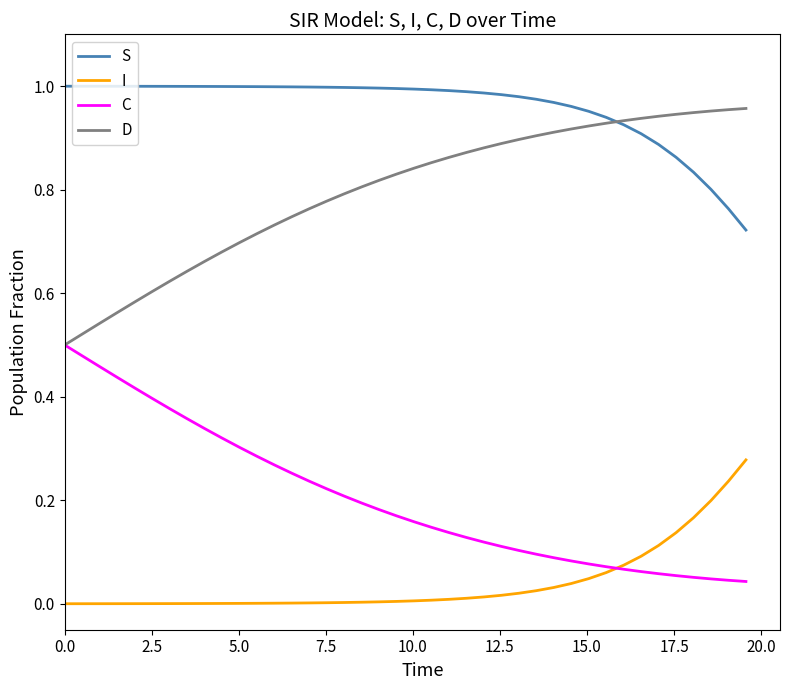

True or false: I and S cross at least once.

False